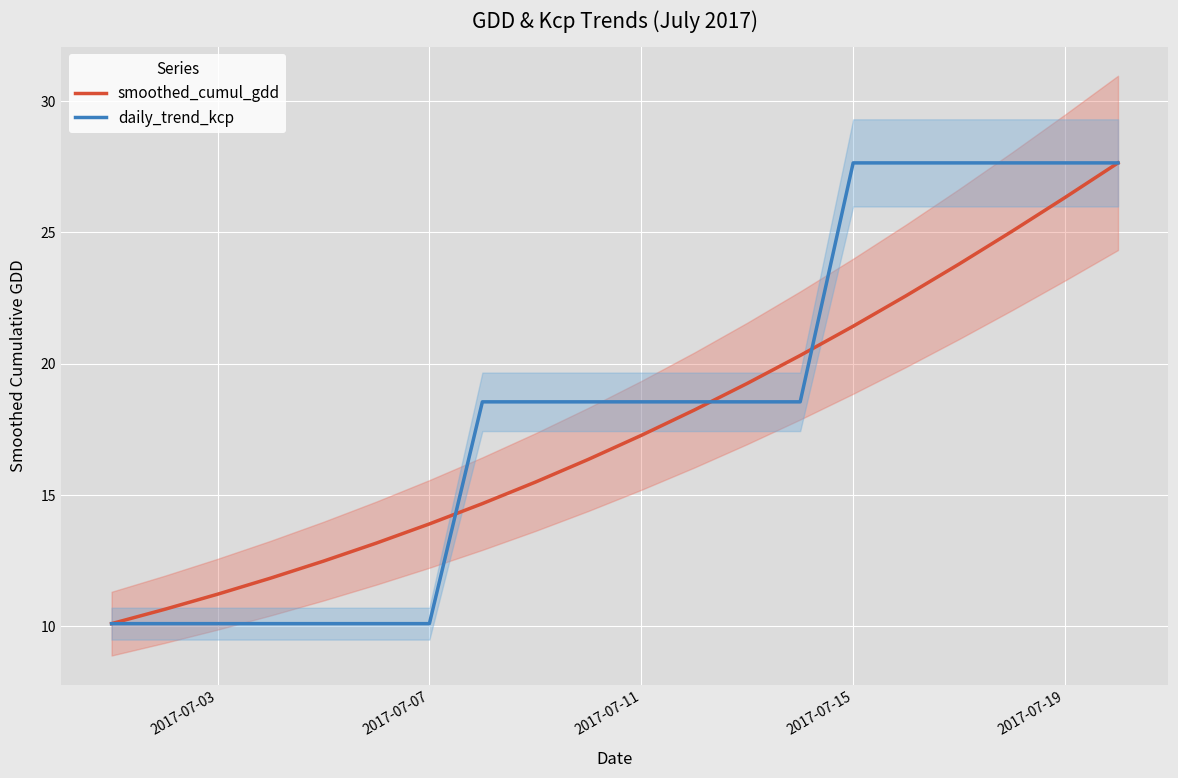

What is the lowest value of the daily_trend_kcp series?

10.1